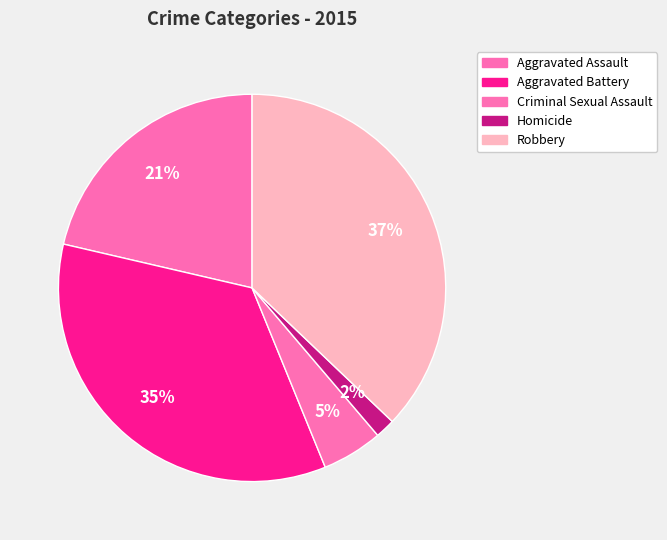

How many slices are in this pie chart?

5